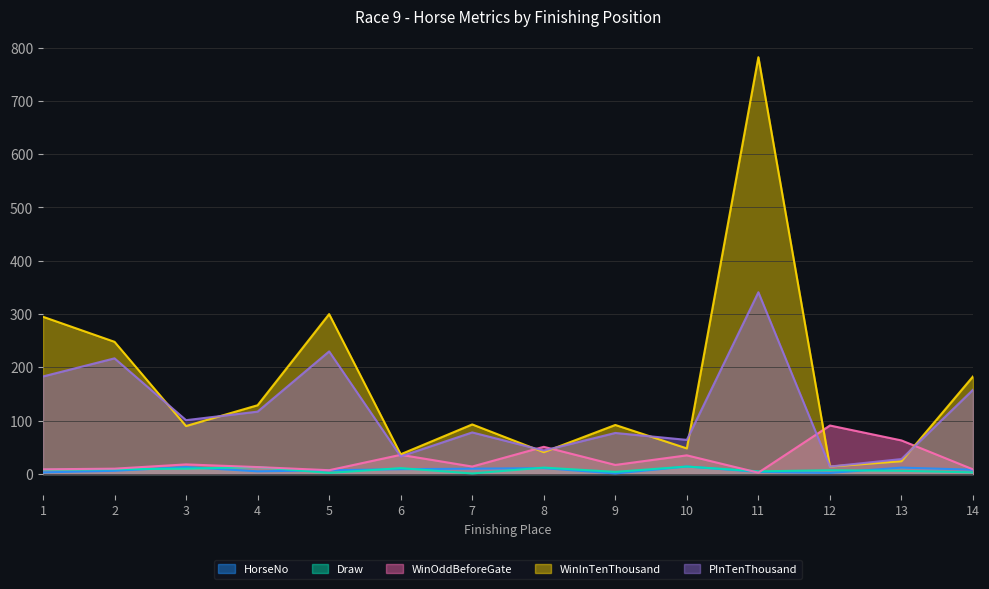

Reading right to left, list all the values displayed in this chart.

HorseNo: 14=8.0	13=12.0	12=2.0	11=4.0	10=14.0	9=1.0	8=11.0	7=10.0	6=9.0	5=7.0	4=5.0	3=13.0	2=6.0	1=3.0
Draw: 14=3.0	13=6.0	12=7.0	11=5.0	10=14.0	9=4.0	8=12.0	7=1.0	6=11.0	5=2.0	4=13.0	3=10.0	2=9.0	1=8.0
WinOddBeforeGate: 14=8.7	13=63.0	12=91.0	11=2.5	10=35.0	9=17.0	8=51.0	7=14.0	6=36.0	5=7.1	4=13.0	3=18.0	2=10.0	1=8.8
WinInTenThousand: 14=183.0	13=24.0	12=14.0	11=782.0	10=48.0	9=92.0	8=41.0	7=93.0	6=37.0	5=300.0	4=129.0	3=90.0	2=248.0	1=295.0
PInTenThousand: 14=158.0	13=28.0	12=14.0	11=341.0	10=64.0	9=77.0	8=44.0	7=78.0	6=33.0	5=230.0	4=117.0	3=101.0	2=217.0	1=183.0